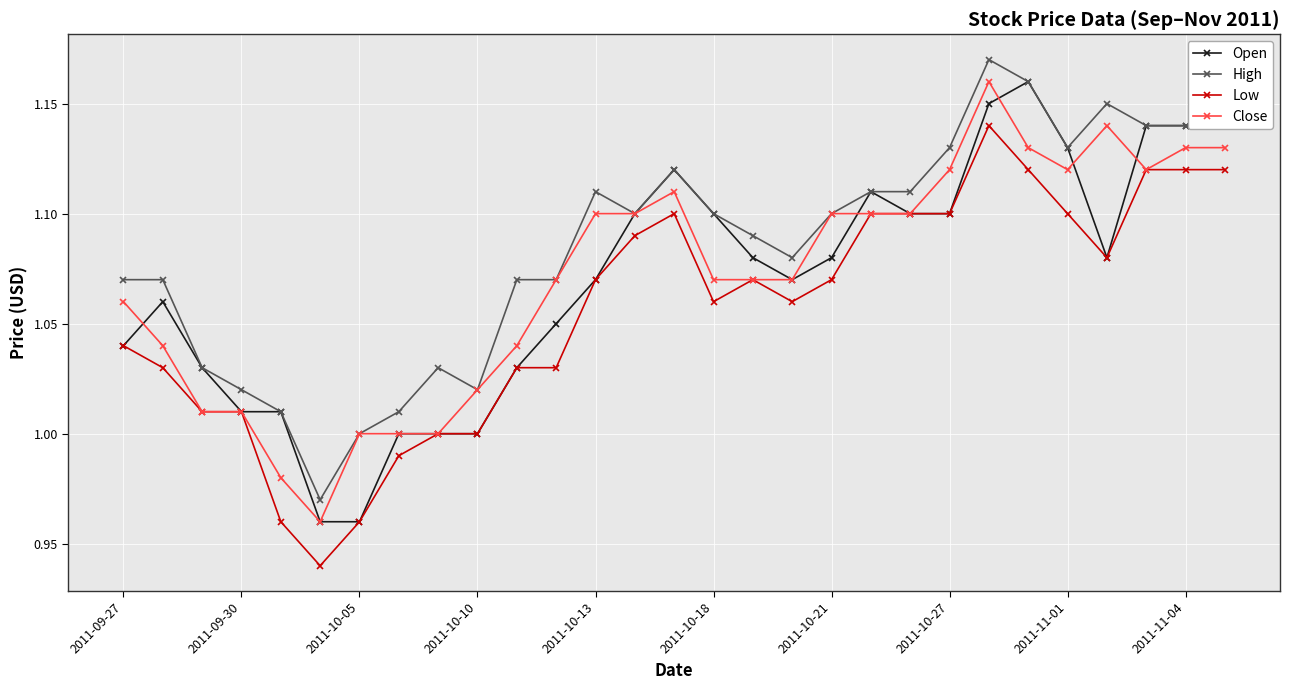

At how many categories does at least one series exceed 0?

29